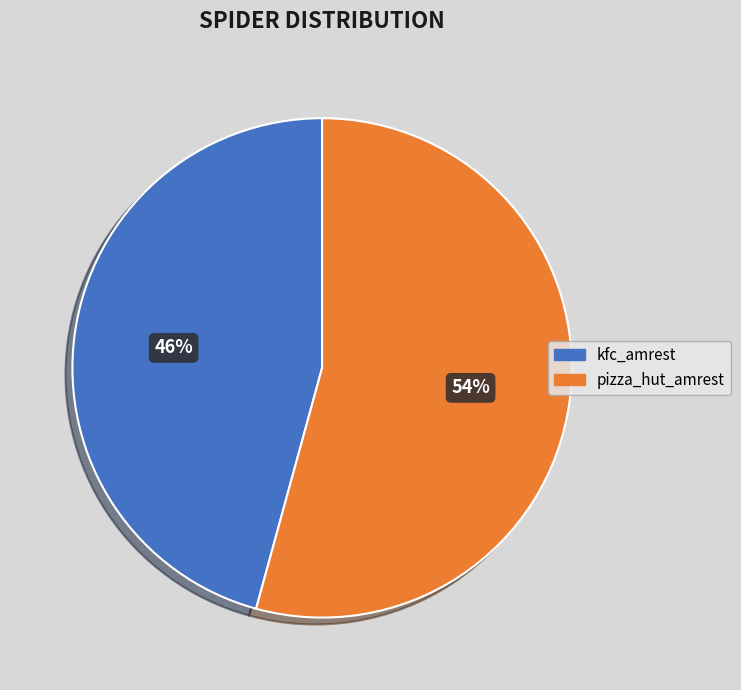

Is it true that kfc_amrest is 35% of the pie?

False